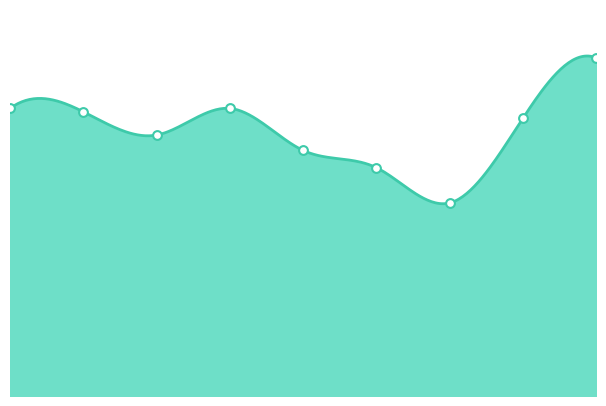

Approximately how many times larger is the value at 7 compared to 5?

1.2